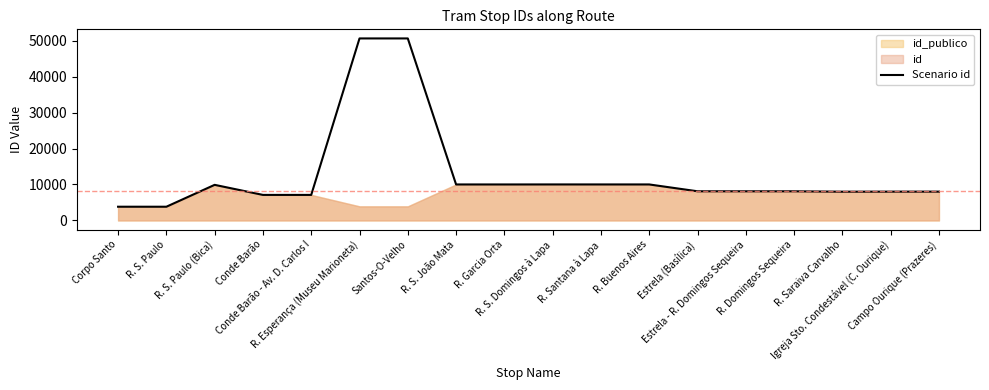

Count the number of categories in the chart.

18